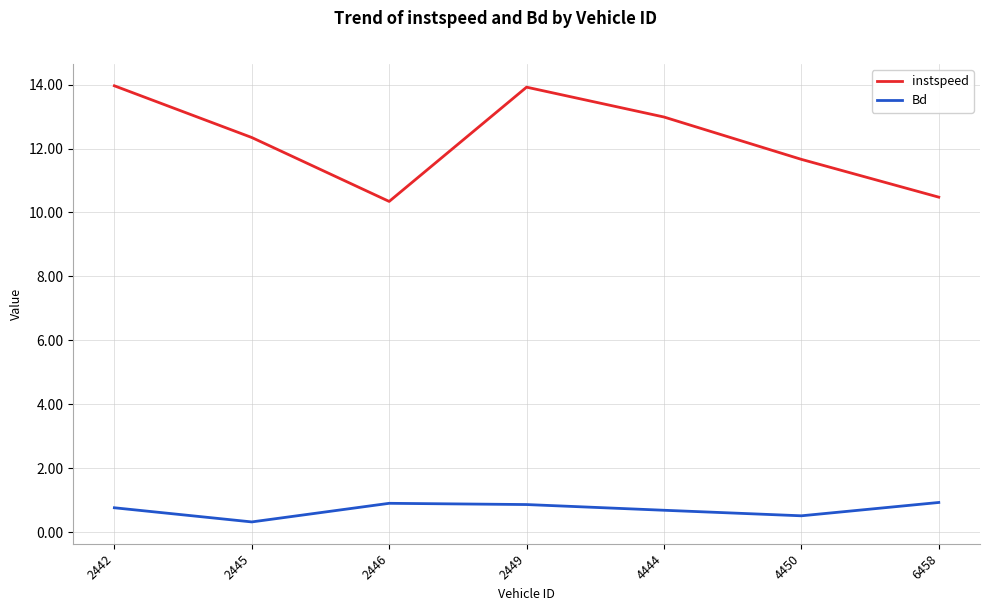

What is the total value across all series at 2445?

12.7